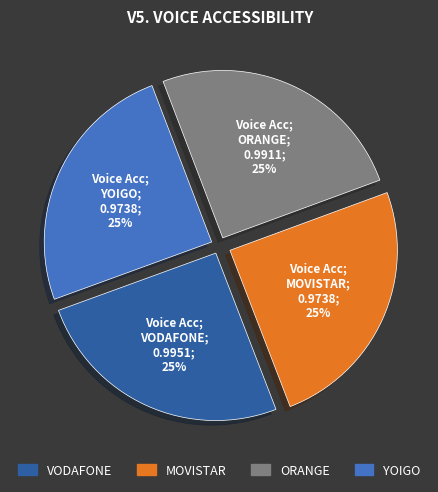

To the nearest percent, what is the average slice percentage?

25%